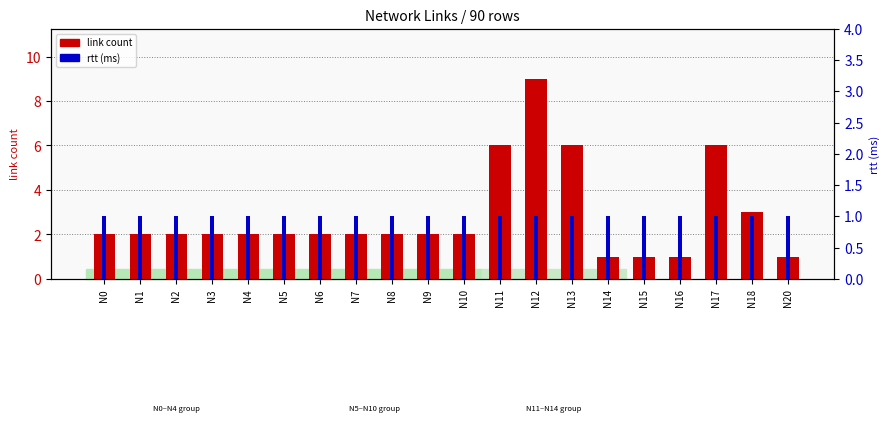

What is the sum of the link count values at N6 and N3?

4